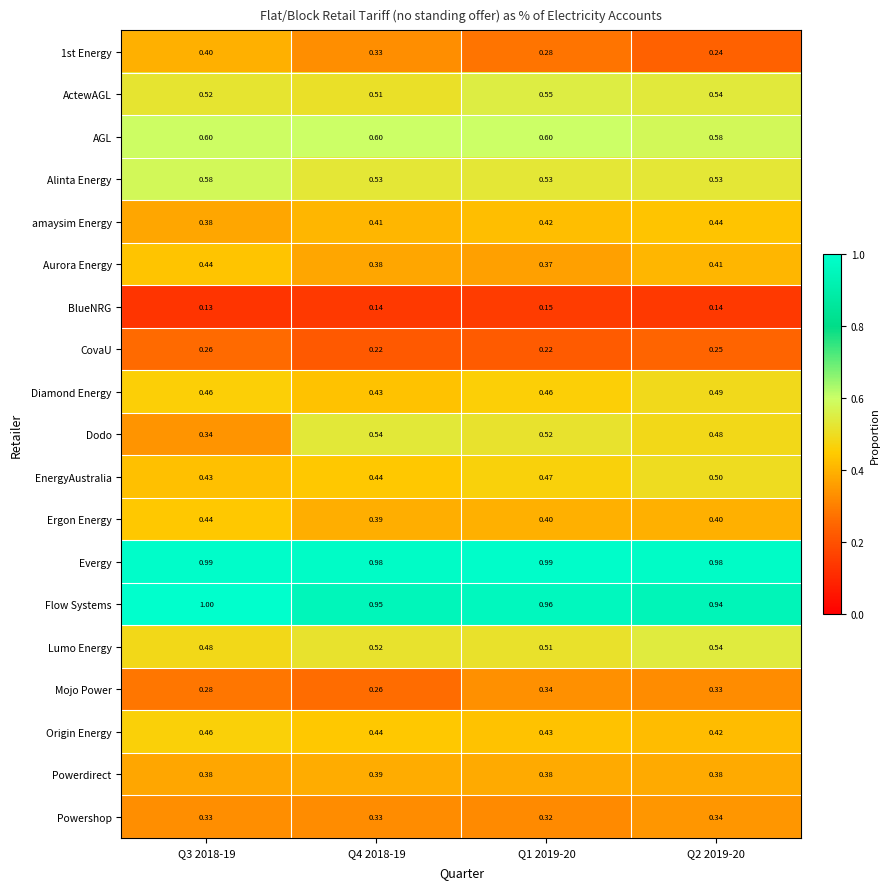

What is the difference between the highest and lowest values at Q2 2019-20?

0.8